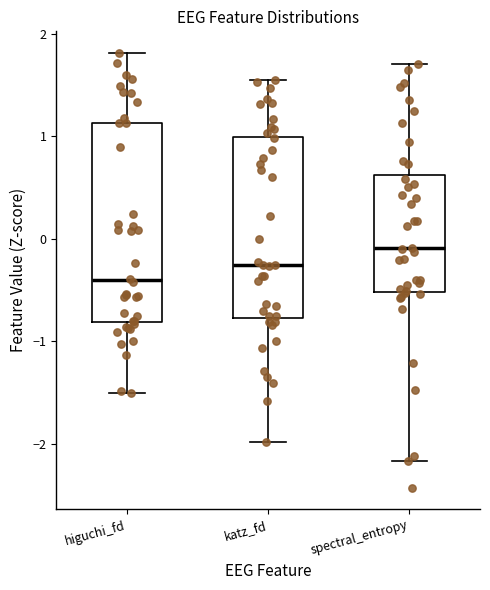

Reading left to right, read every box against the y-axis: the position of its median line, the range the box covers, and the ends of its whiskers. The values are not printed on the chart, so give them approximately, as read against the axis.

higuchi_fd: median -0.4, box -0.8 to 1.1, whiskers -1.5 to 1.8
katz_fd: median -0.3, box -0.8 to 1.0, whiskers -2.0 to 1.6
spectral_entropy: median -0.1, box -0.5 to 0.6, whiskers -2.2 to 1.7